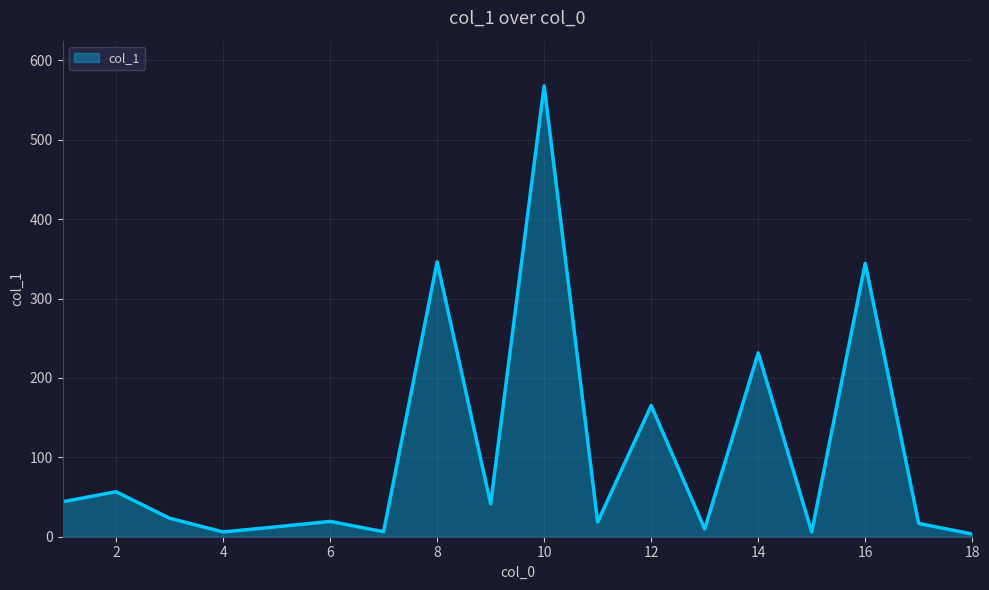

What is the maximum value shown in the chart?

568.1